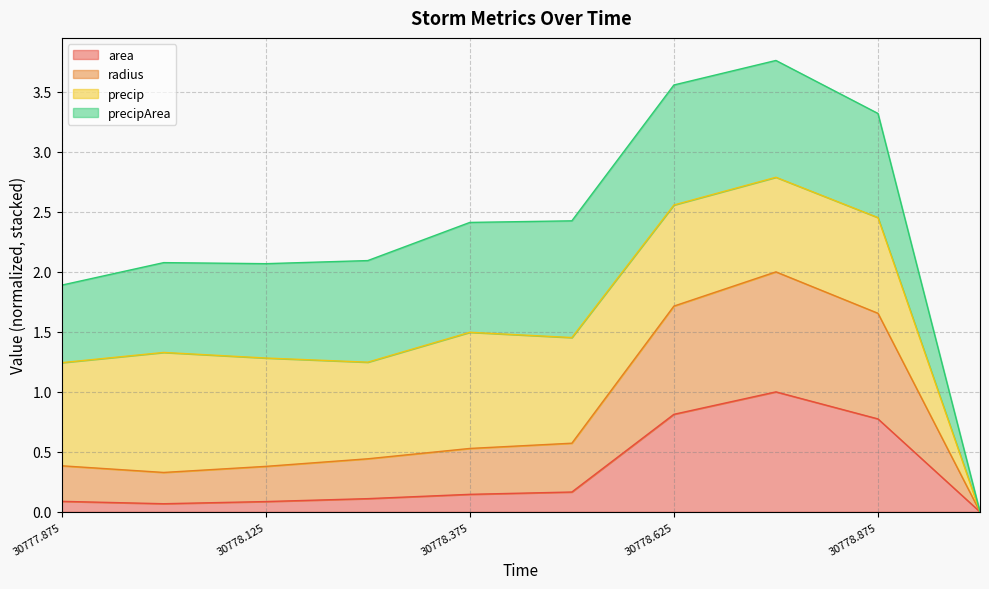

Is the value of area at 30778.875 greater than the value of radius at 30778.0?

Yes